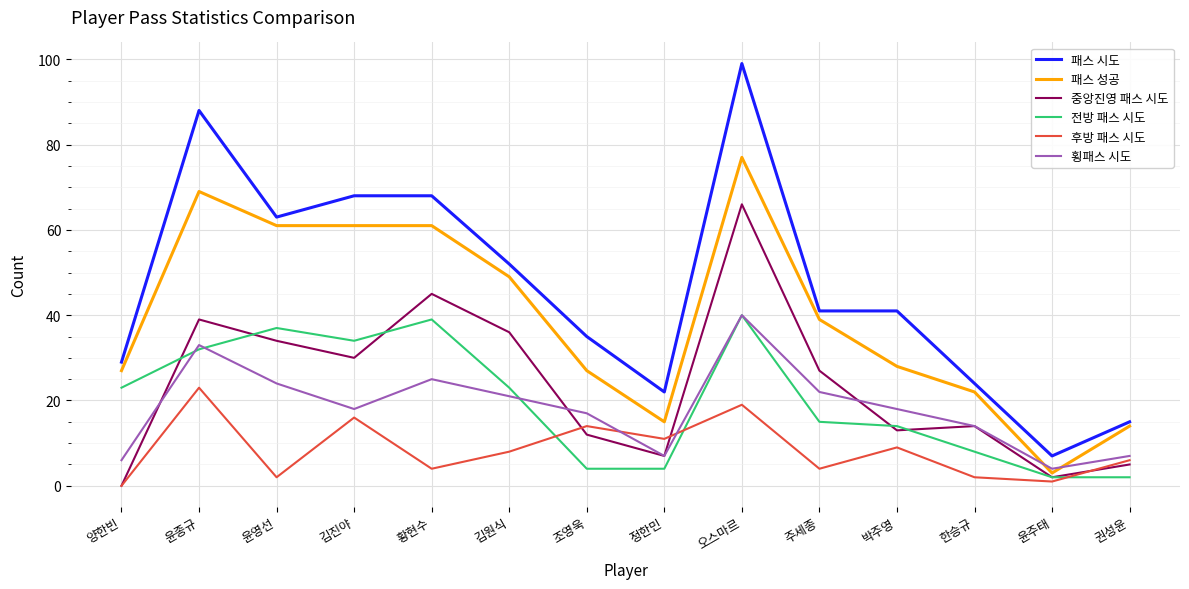

Read the 패스 시도 value at 김원식.

52